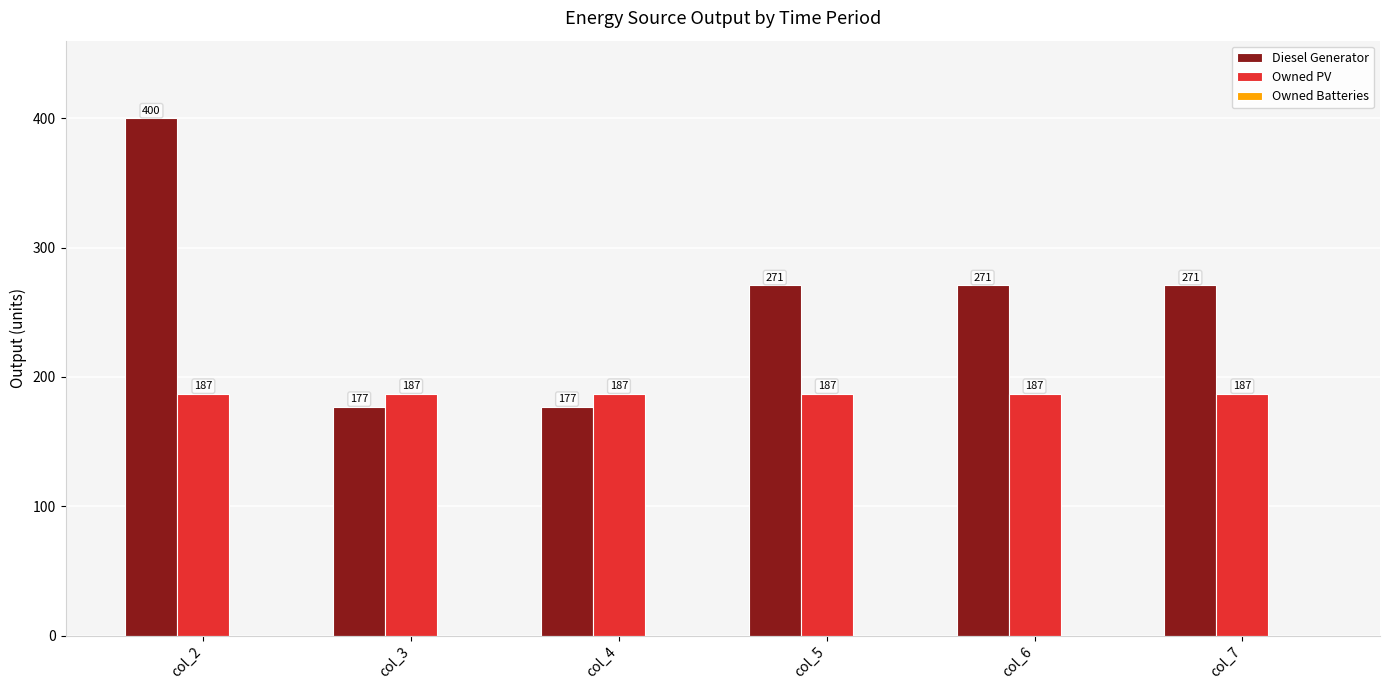

Where does the Diesel Generator series first go above 271?

col_2